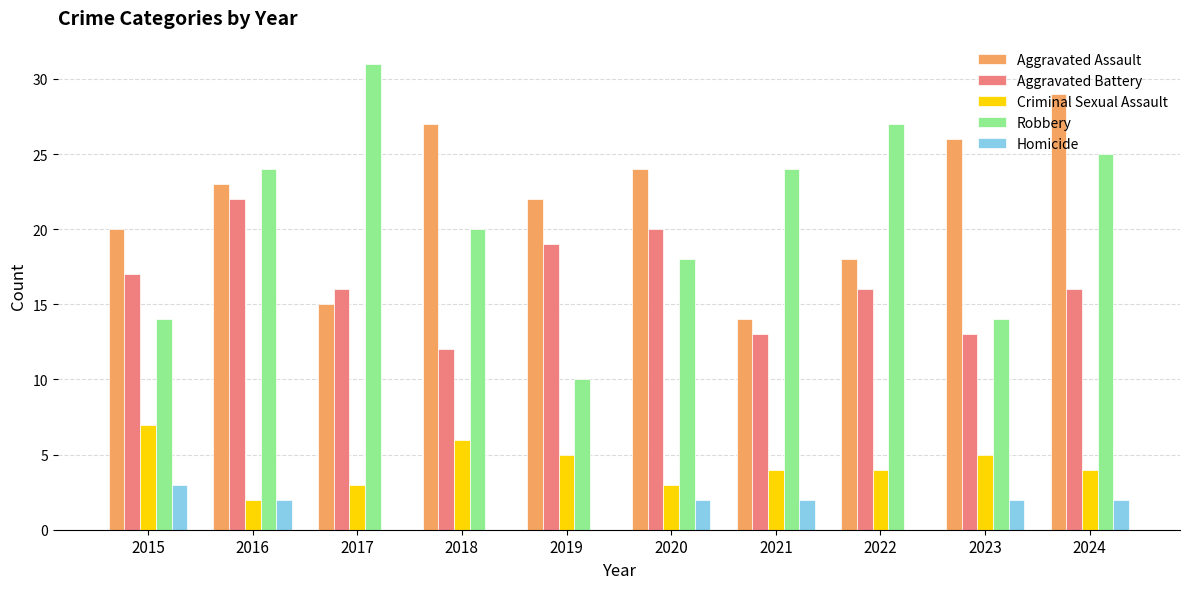

Between 2018 and 2021, which series saw the biggest shift?

Aggravated Assault